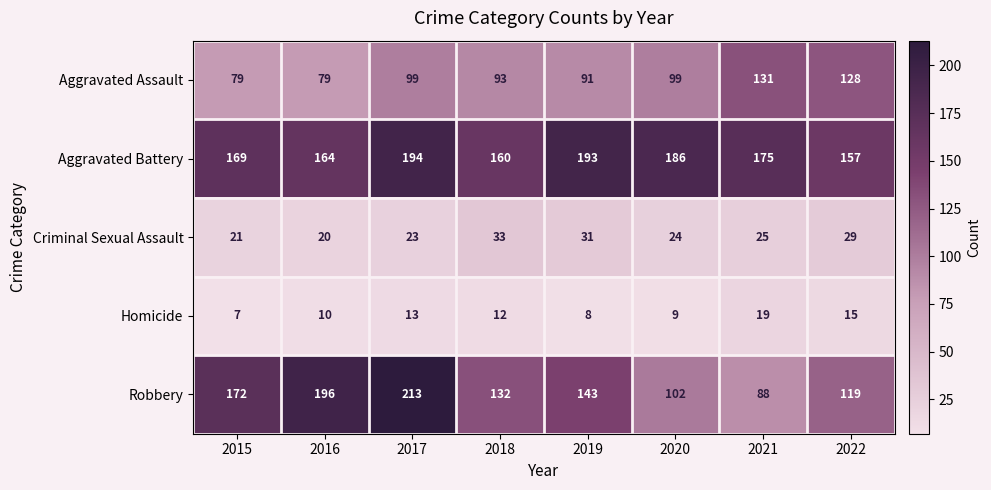

At 2016, list the series in order from largest to smallest.

Robbery, Aggravated Battery, Aggravated Assault, Criminal Sexual Assault, Homicide